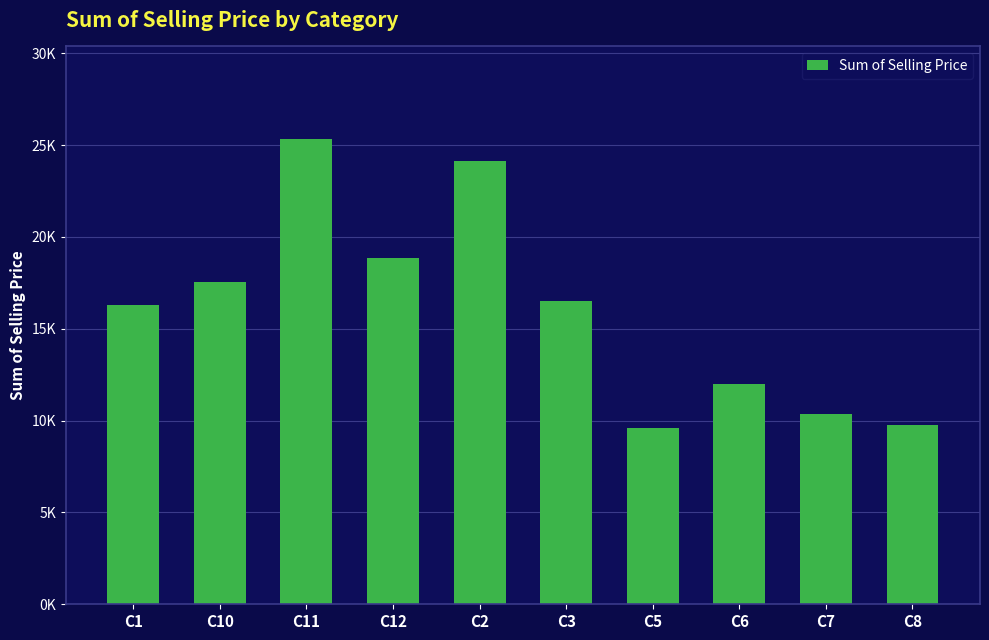

Are the bars horizontal?

No